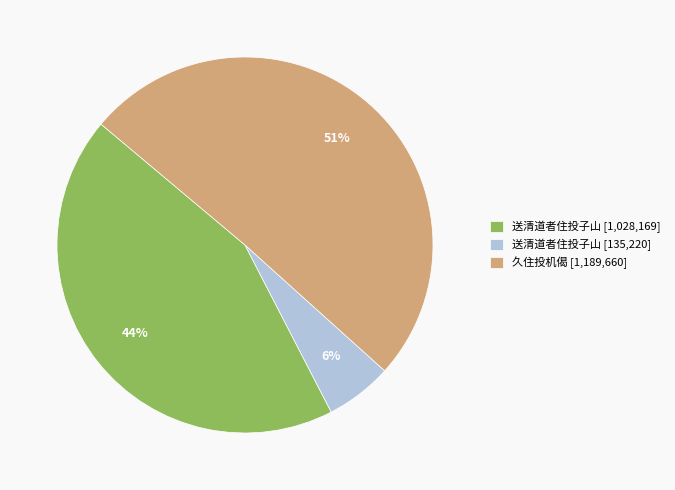

Count the number of slices in the pie.

3